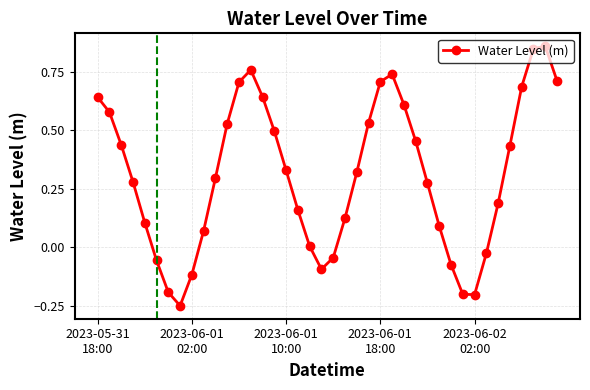

How many points are lower than both their immediate neighbors (excluding endpoints)?

3